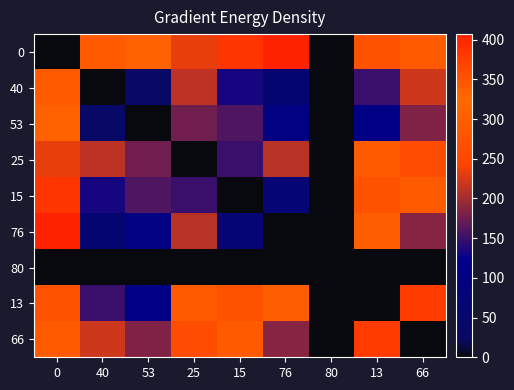

Reading left to right, what are all the values shown in this chart?

0: 0=0	40=342	53=305	25=233	15=384	76=407	80=0	13=273	66=342
40: 0=342	40=0	53=37	25=213	15=132	76=65	80=0	13=151	66=220
53: 0=305	40=37	53=0	25=176	15=159	76=102	80=0	13=114	66=183
25: 0=233	40=213	53=176	25=0	15=151	76=211	80=0	13=290	66=359
15: 0=384	40=132	53=159	25=151	15=0	76=69	80=0	13=273	66=342
76: 0=407	40=65	53=102	25=211	15=69	76=0	80=0	13=338	66=187
80: 0=0	40=0	53=0	25=0	15=0	76=0	80=0	13=0	66=0
13: 0=273	40=151	53=114	25=290	15=273	76=338	80=0	13=0	66=377
66: 0=342	40=220	53=183	25=359	15=342	76=187	80=0	13=377	66=0